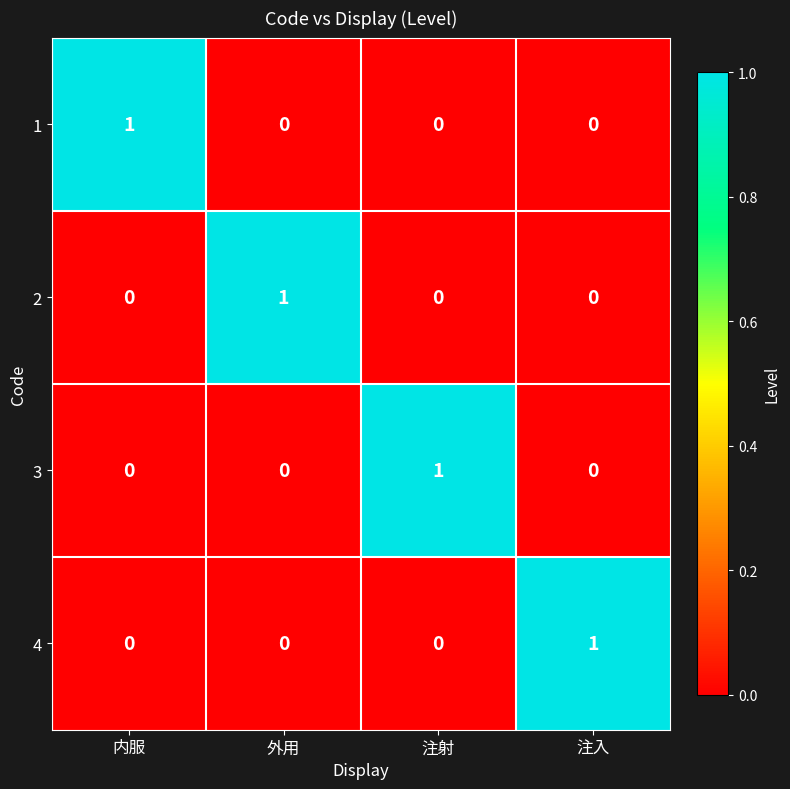

How many categories are shown in the chart?

4